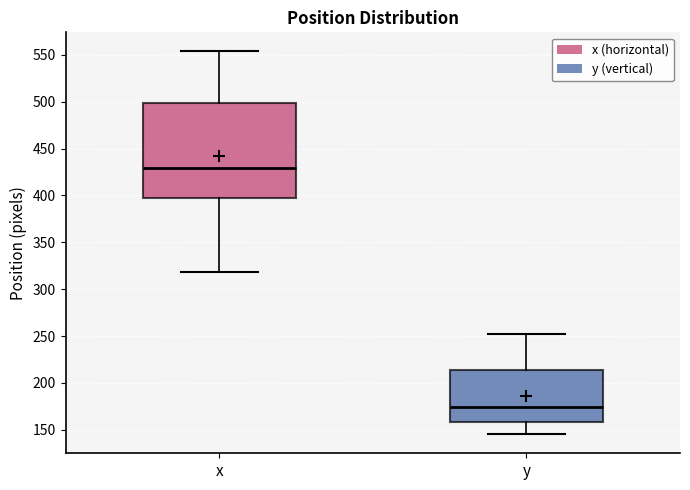

Reading left to right, transcribe this box plot: for each box, give where its median line is, the range the box spans, and where its two whiskers end, as read against the y-axis. The values are not printed on the chart, so give them approximately, as read against the axis.

x: median 430, box 395 to 500, whiskers 320 to 555
y: median 175, box 160 to 215, whiskers 145 to 255